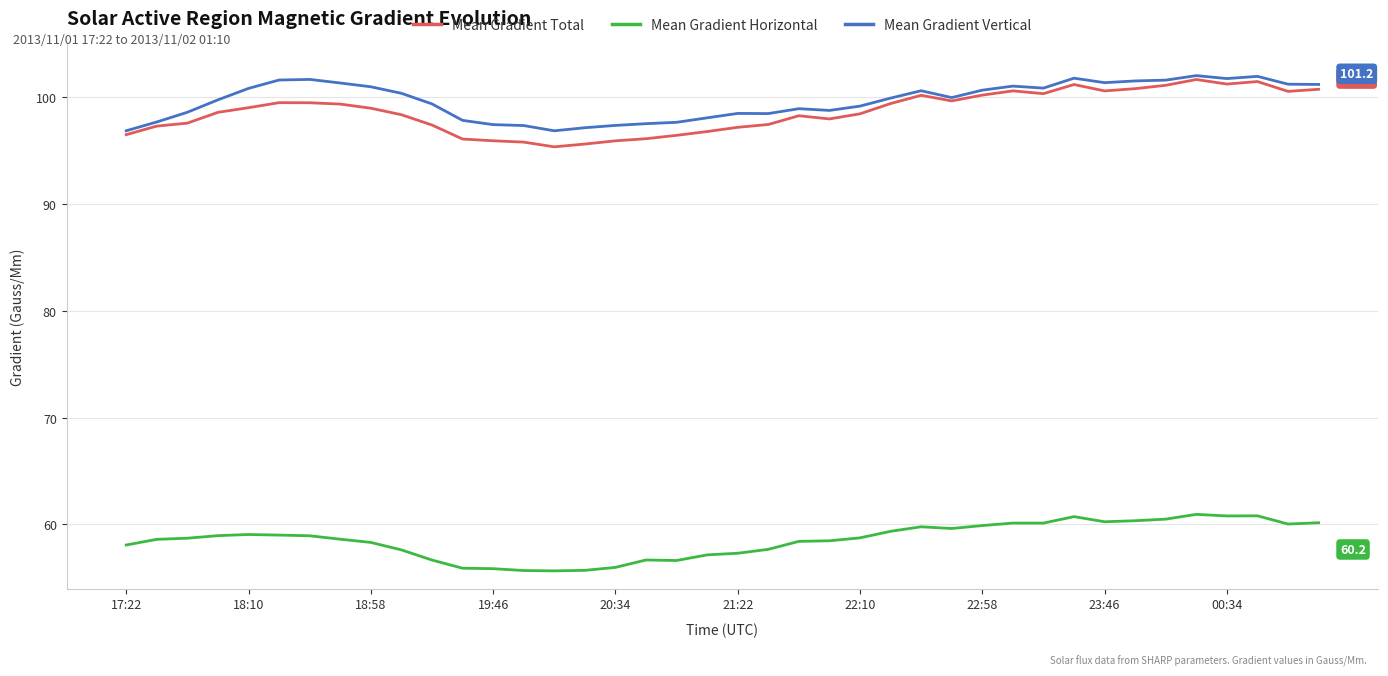

True or false: Mean Gradient Horizontal and Mean Gradient Vertical intersect in this chart.

False